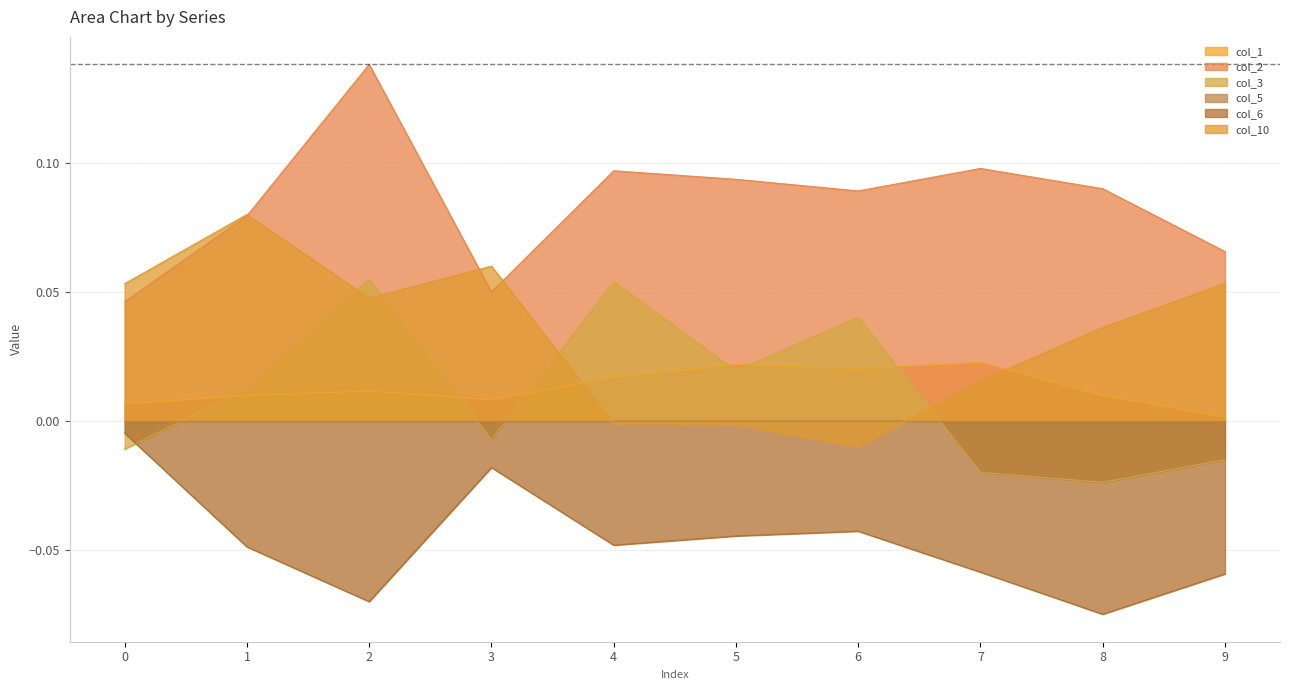

The value of col_6 at 4 is -0.0. True or false?

True